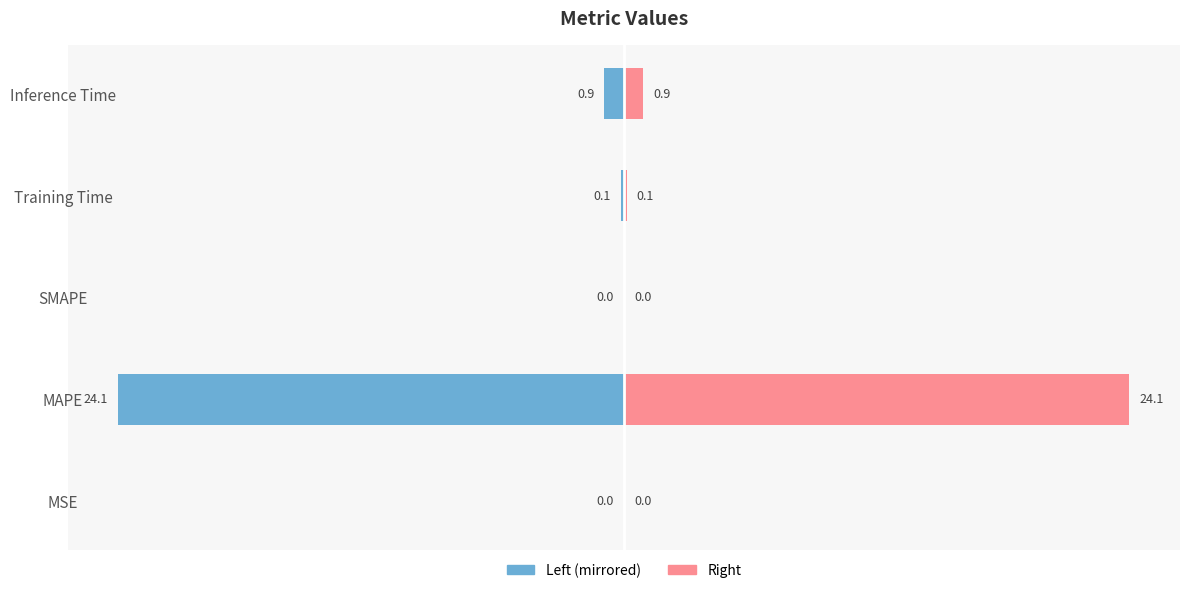

How many bars are there in total?

10